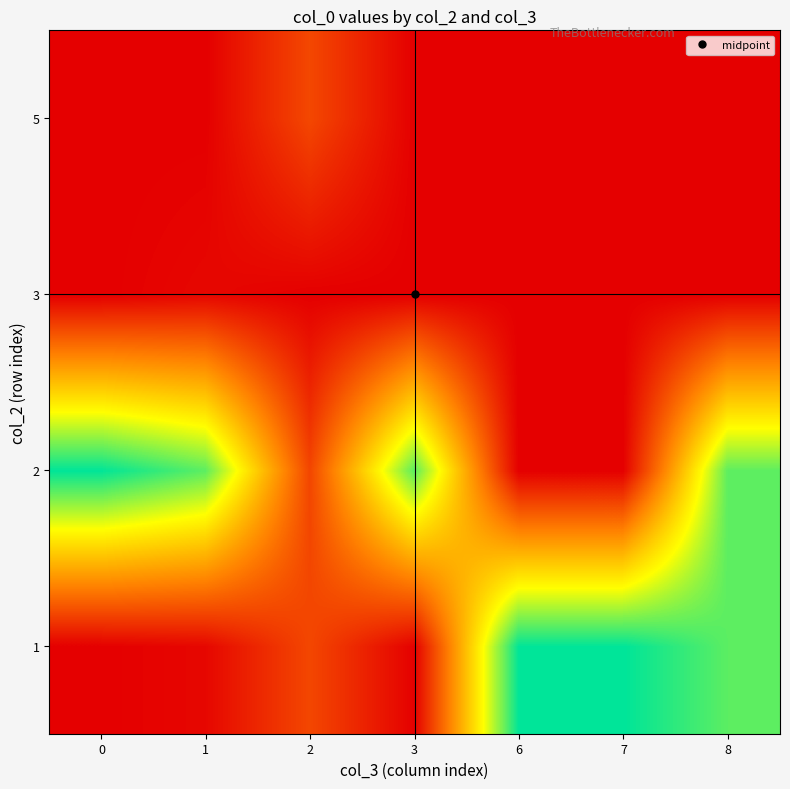

What is the greatest value displayed?

1295